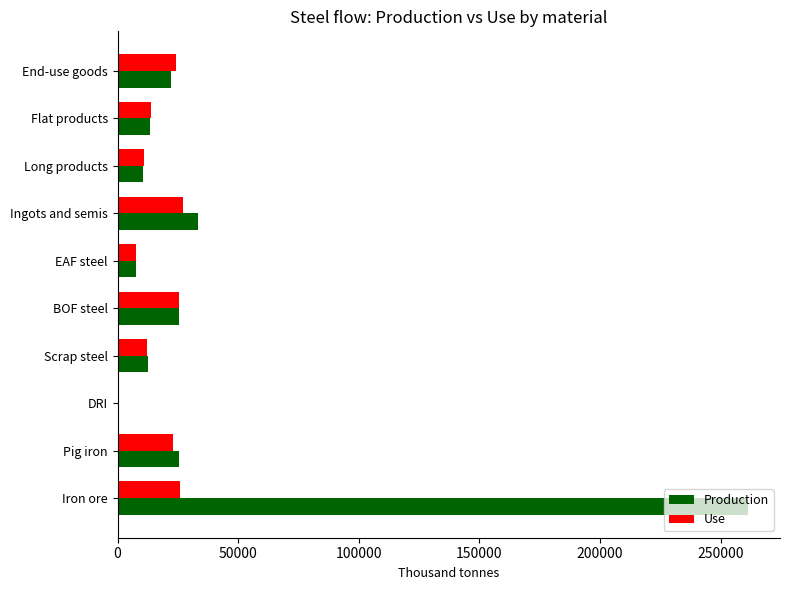

Count the number of categories in the chart.

10